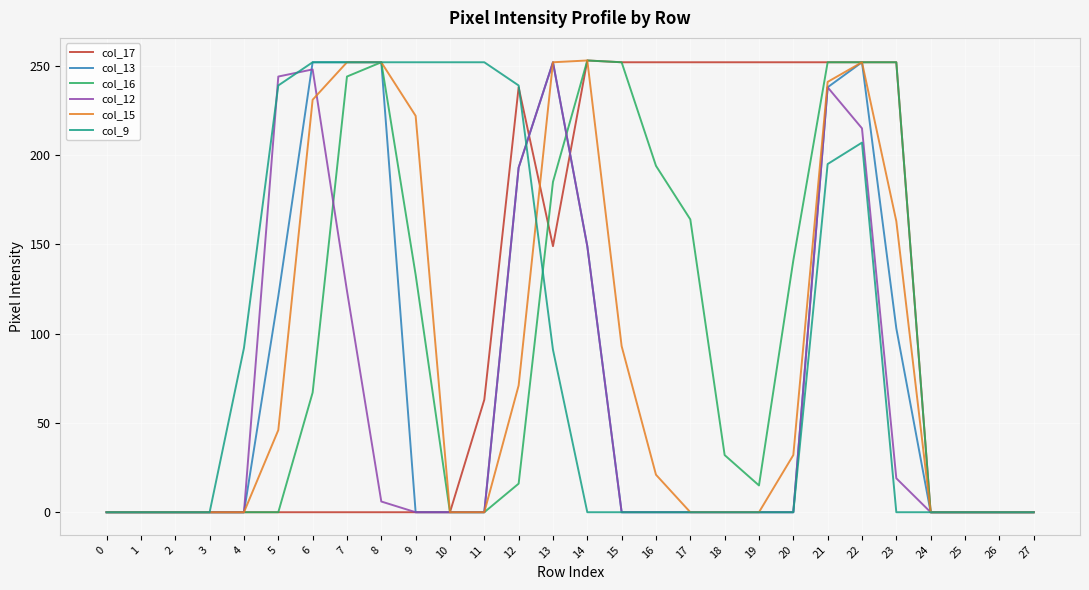

What is the average value of the col_13 series?

74